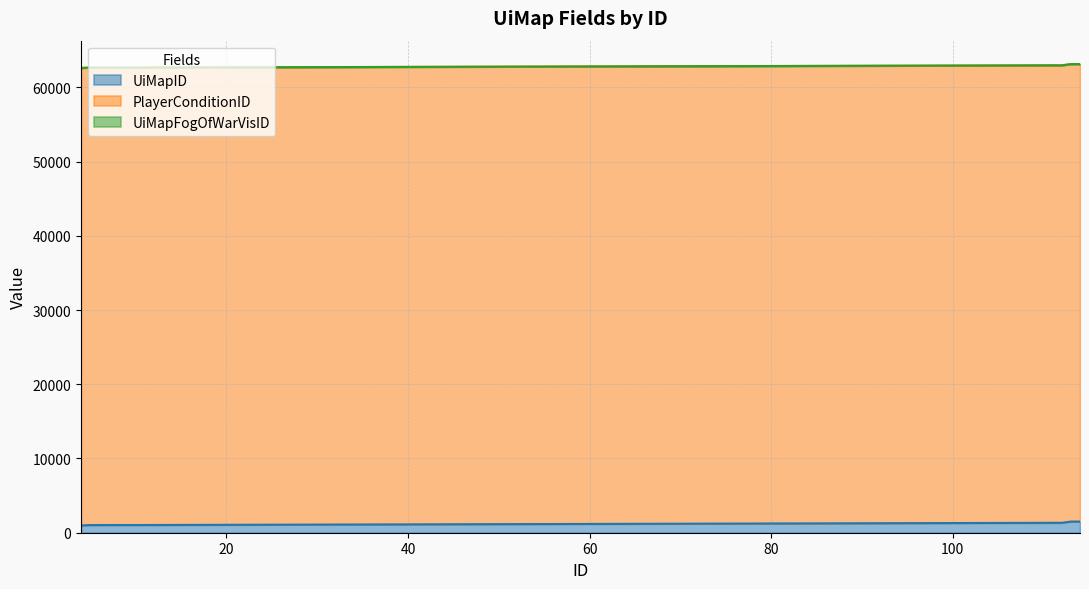

Does the chart have visible grid lines?

Yes